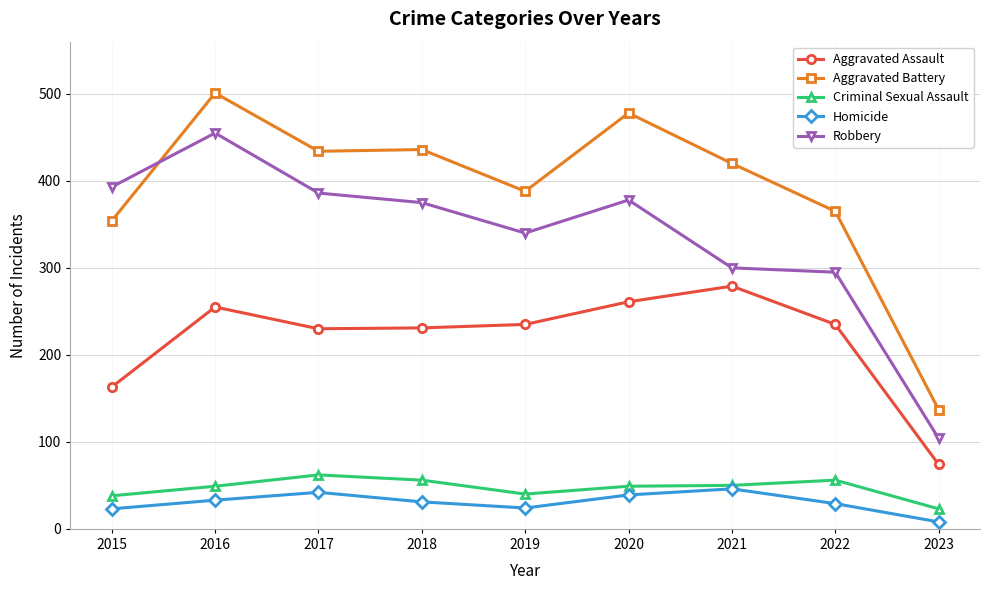

Read the Aggravated Battery value at 2020.

478